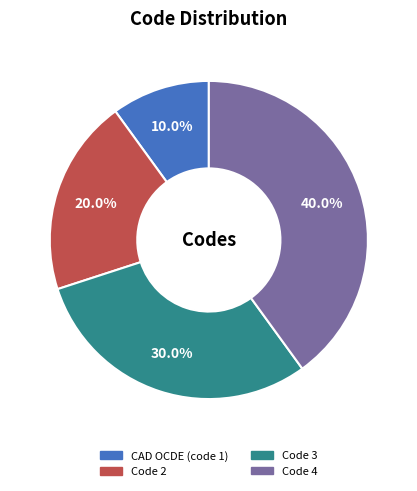

To the nearest percent, what portion does Code 3 represent?

30%